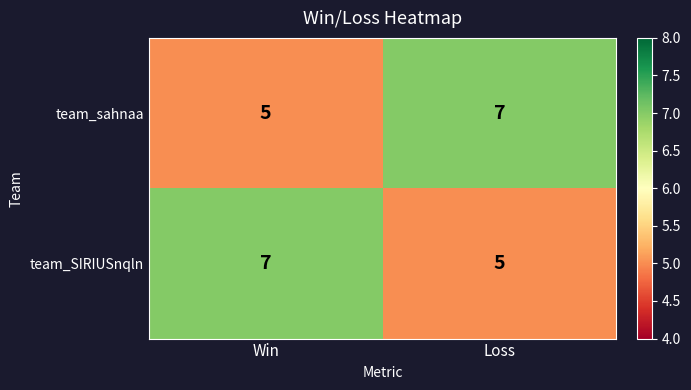

What value does the team_sahnaa series have at Win?

5